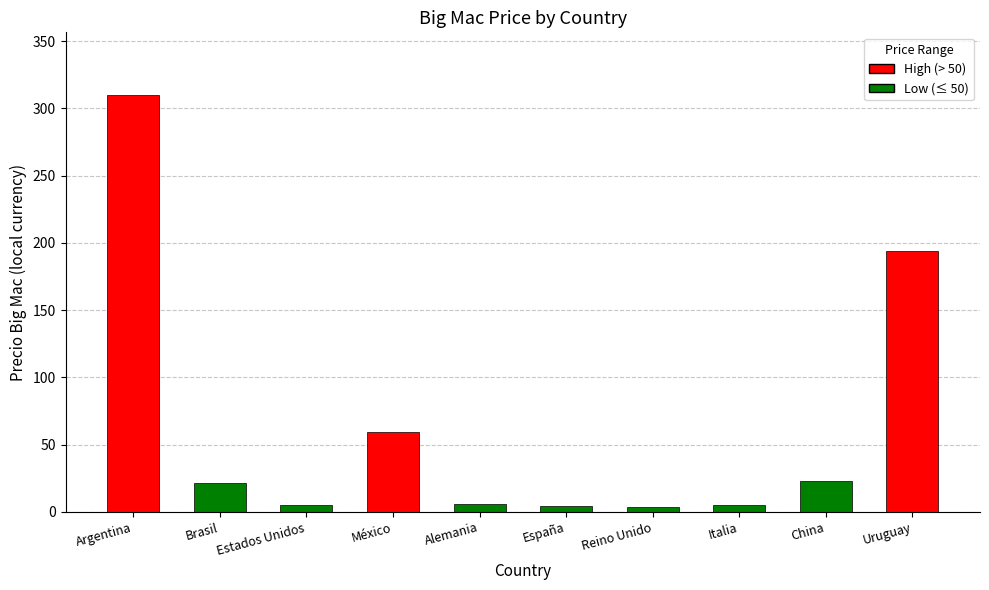

Which category has the highest value across all series?

Argentina